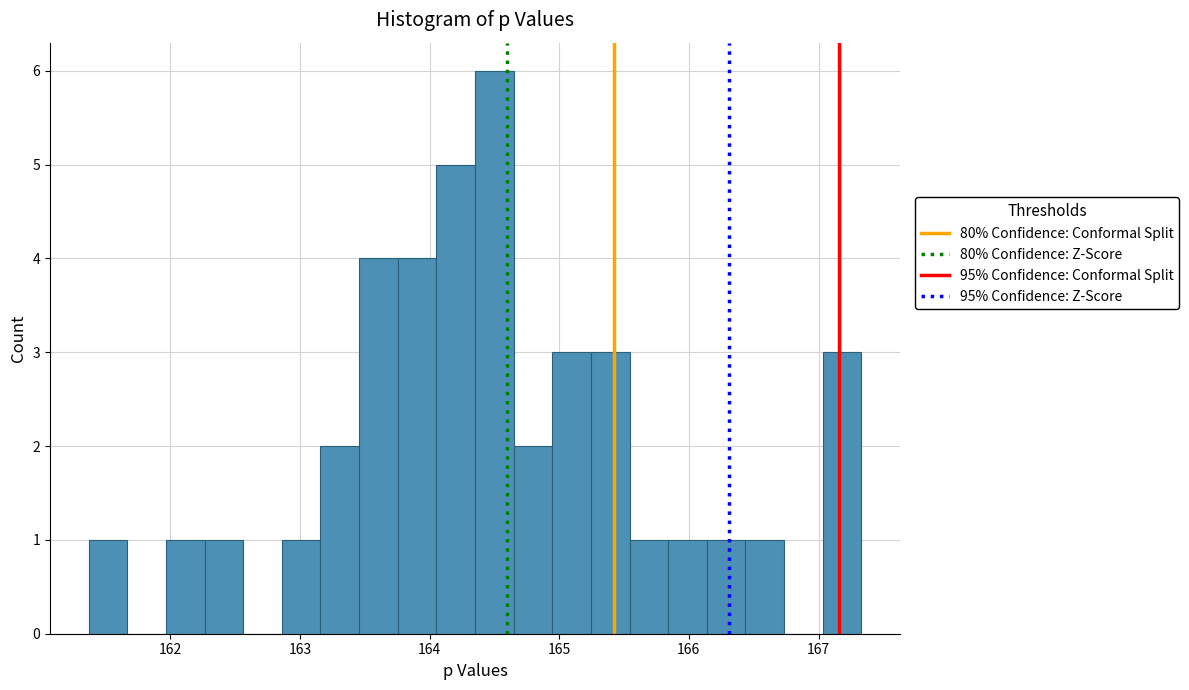

Around what value on the x-axis is the tallest bar? Give the approximate position of its centre, as read against the axis.

164.5